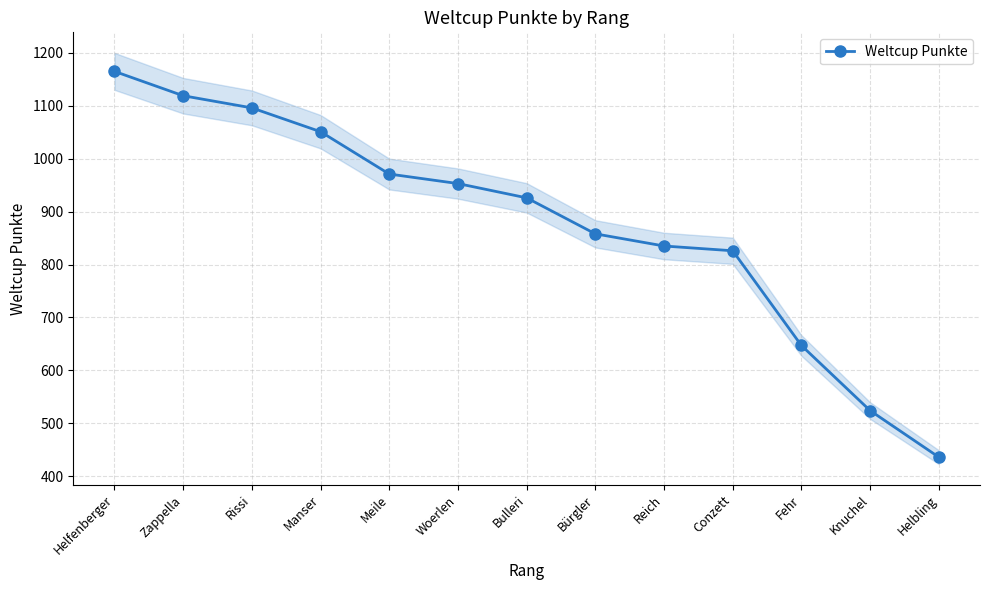

Which has a higher value, Bürgler or Knuchel?

Bürgler